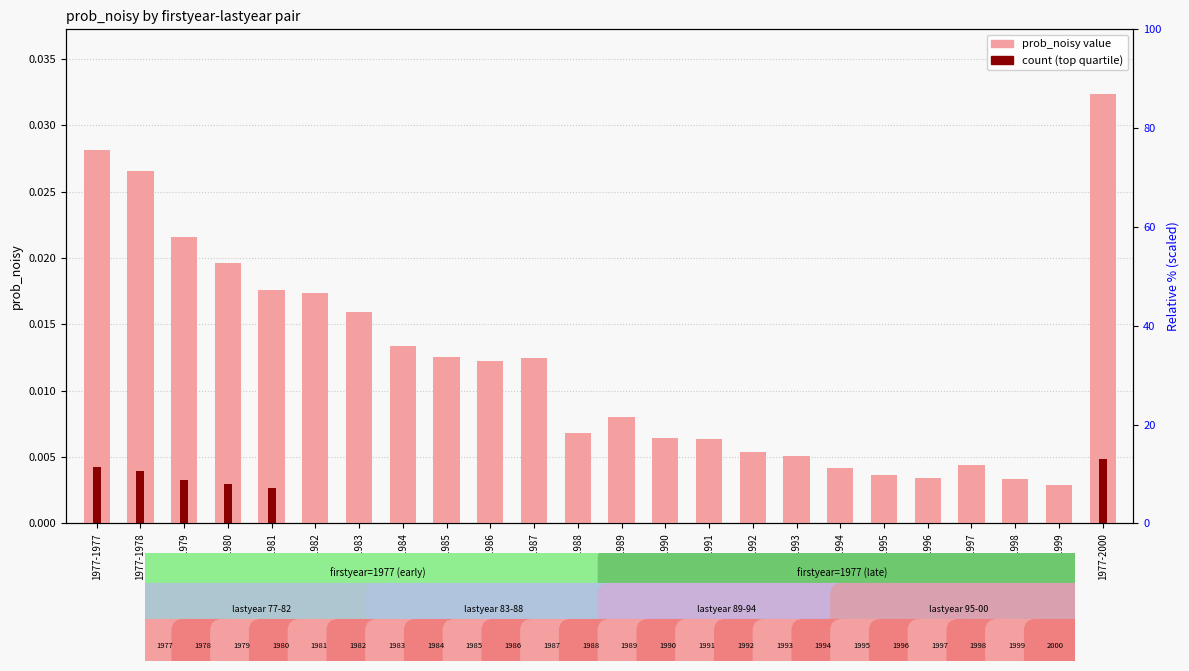

At which category does the chart reach its peak across all series?

1977-2000